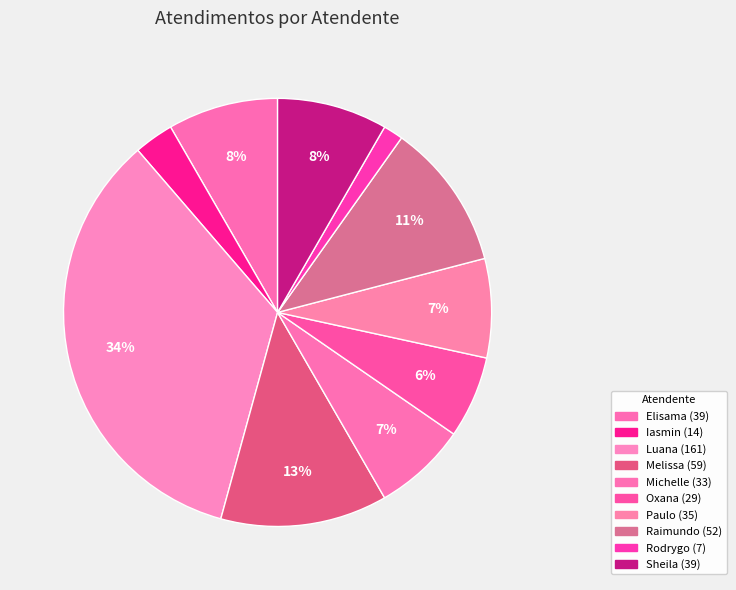

How many slices are in this pie chart?

10